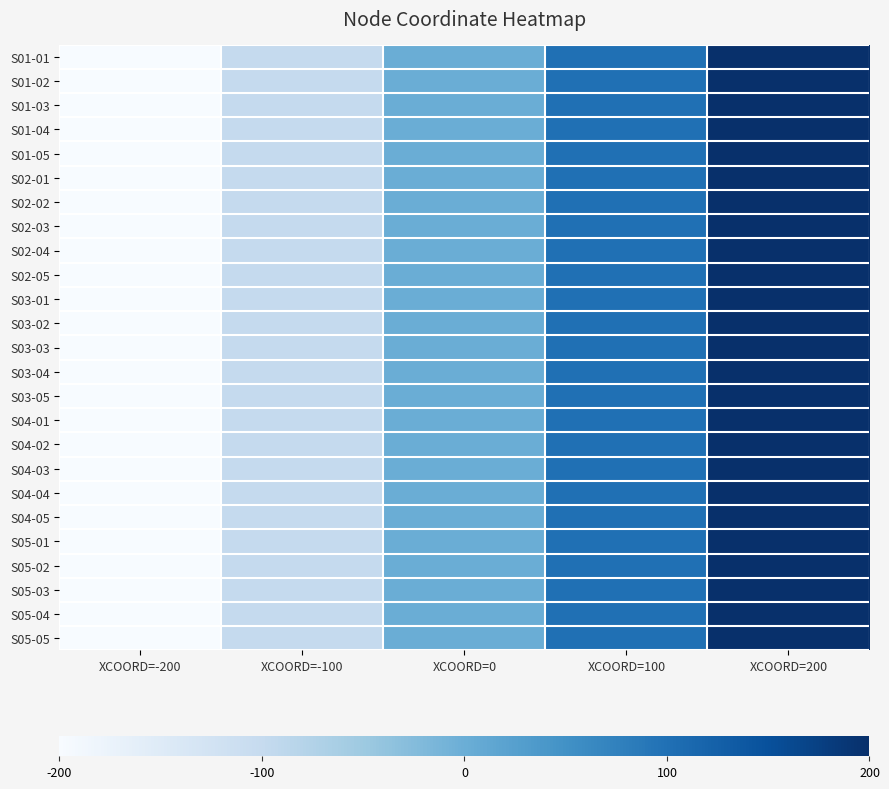

Reading right to left, list all the values displayed in this chart.

S01-01: XCOORD=200=200	XCOORD=100=100	XCOORD=0=0	XCOORD=-100=-100	XCOORD=-200=-200
S01-02: XCOORD=200=200	XCOORD=100=100	XCOORD=0=0	XCOORD=-100=-100	XCOORD=-200=-200
S01-03: XCOORD=200=200	XCOORD=100=100	XCOORD=0=0	XCOORD=-100=-100	XCOORD=-200=-200
S01-04: XCOORD=200=200	XCOORD=100=100	XCOORD=0=0	XCOORD=-100=-100	XCOORD=-200=-200
S01-05: XCOORD=200=200	XCOORD=100=100	XCOORD=0=0	XCOORD=-100=-100	XCOORD=-200=-200
S02-01: XCOORD=200=200	XCOORD=100=100	XCOORD=0=0	XCOORD=-100=-100	XCOORD=-200=-200
S02-02: XCOORD=200=200	XCOORD=100=100	XCOORD=0=0	XCOORD=-100=-100	XCOORD=-200=-200
S02-03: XCOORD=200=200	XCOORD=100=100	XCOORD=0=0	XCOORD=-100=-100	XCOORD=-200=-200
S02-04: XCOORD=200=200	XCOORD=100=100	XCOORD=0=0	XCOORD=-100=-100	XCOORD=-200=-200
S02-05: XCOORD=200=200	XCOORD=100=100	XCOORD=0=0	XCOORD=-100=-100	XCOORD=-200=-200
S03-01: XCOORD=200=200	XCOORD=100=100	XCOORD=0=0	XCOORD=-100=-100	XCOORD=-200=-200
S03-02: XCOORD=200=200	XCOORD=100=100	XCOORD=0=0	XCOORD=-100=-100	XCOORD=-200=-200
S03-03: XCOORD=200=200	XCOORD=100=100	XCOORD=0=0	XCOORD=-100=-100	XCOORD=-200=-200
S03-04: XCOORD=200=200	XCOORD=100=100	XCOORD=0=0	XCOORD=-100=-100	XCOORD=-200=-200
S03-05: XCOORD=200=200	XCOORD=100=100	XCOORD=0=0	XCOORD=-100=-100	XCOORD=-200=-200
S04-01: XCOORD=200=200	XCOORD=100=100	XCOORD=0=0	XCOORD=-100=-100	XCOORD=-200=-200
S04-02: XCOORD=200=200	XCOORD=100=100	XCOORD=0=0	XCOORD=-100=-100	XCOORD=-200=-200
S04-03: XCOORD=200=200	XCOORD=100=100	XCOORD=0=0	XCOORD=-100=-100	XCOORD=-200=-200
S04-04: XCOORD=200=200	XCOORD=100=100	XCOORD=0=0	XCOORD=-100=-100	XCOORD=-200=-200
S04-05: XCOORD=200=200	XCOORD=100=100	XCOORD=0=0	XCOORD=-100=-100	XCOORD=-200=-200
S05-01: XCOORD=200=200	XCOORD=100=100	XCOORD=0=0	XCOORD=-100=-100	XCOORD=-200=-200
S05-02: XCOORD=200=200	XCOORD=100=100	XCOORD=0=0	XCOORD=-100=-100	XCOORD=-200=-200
S05-03: XCOORD=200=200	XCOORD=100=100	XCOORD=0=0	XCOORD=-100=-100	XCOORD=-200=-200
S05-04: XCOORD=200=200	XCOORD=100=100	XCOORD=0=0	XCOORD=-100=-100	XCOORD=-200=-200
S05-05: XCOORD=200=200	XCOORD=100=100	XCOORD=0=0	XCOORD=-100=-100	XCOORD=-200=-200